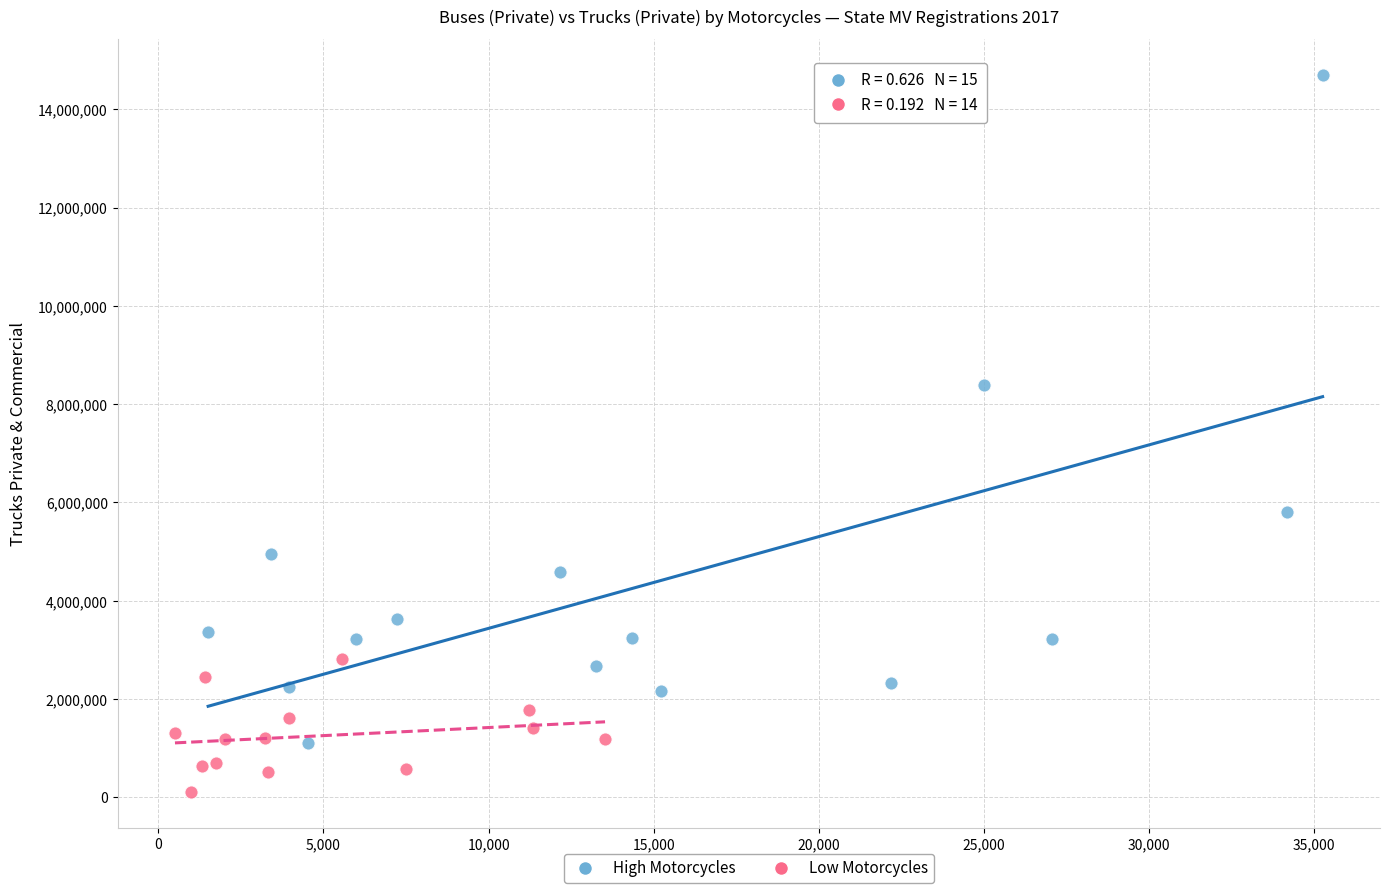

Which series reaches the maximum Y coordinate?

High Motorcycles